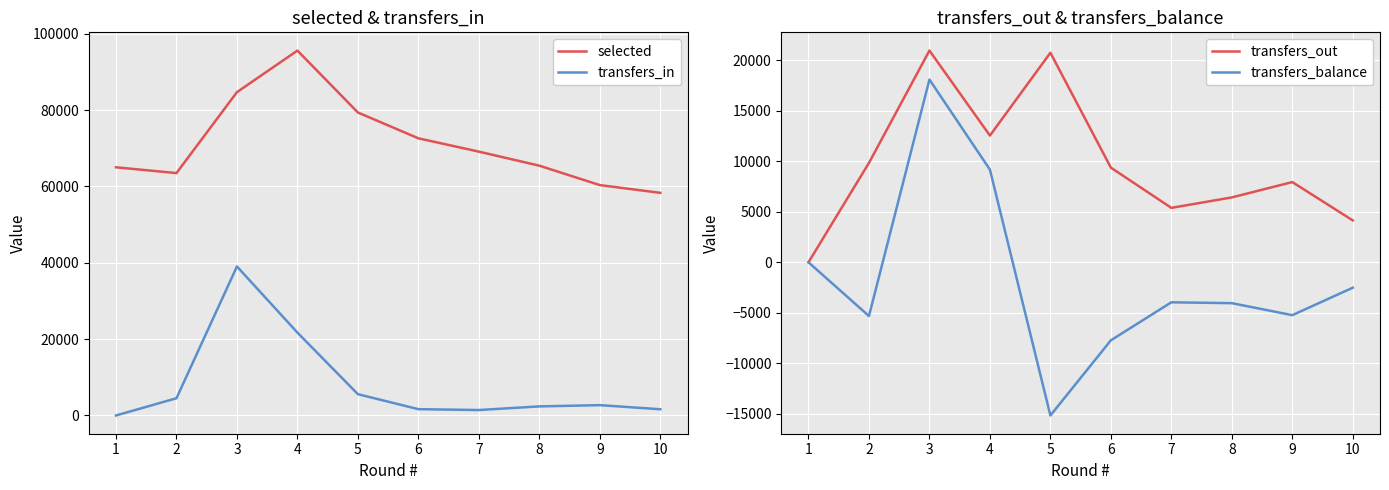

What is the difference between the selected values at 3 and 1?

19684